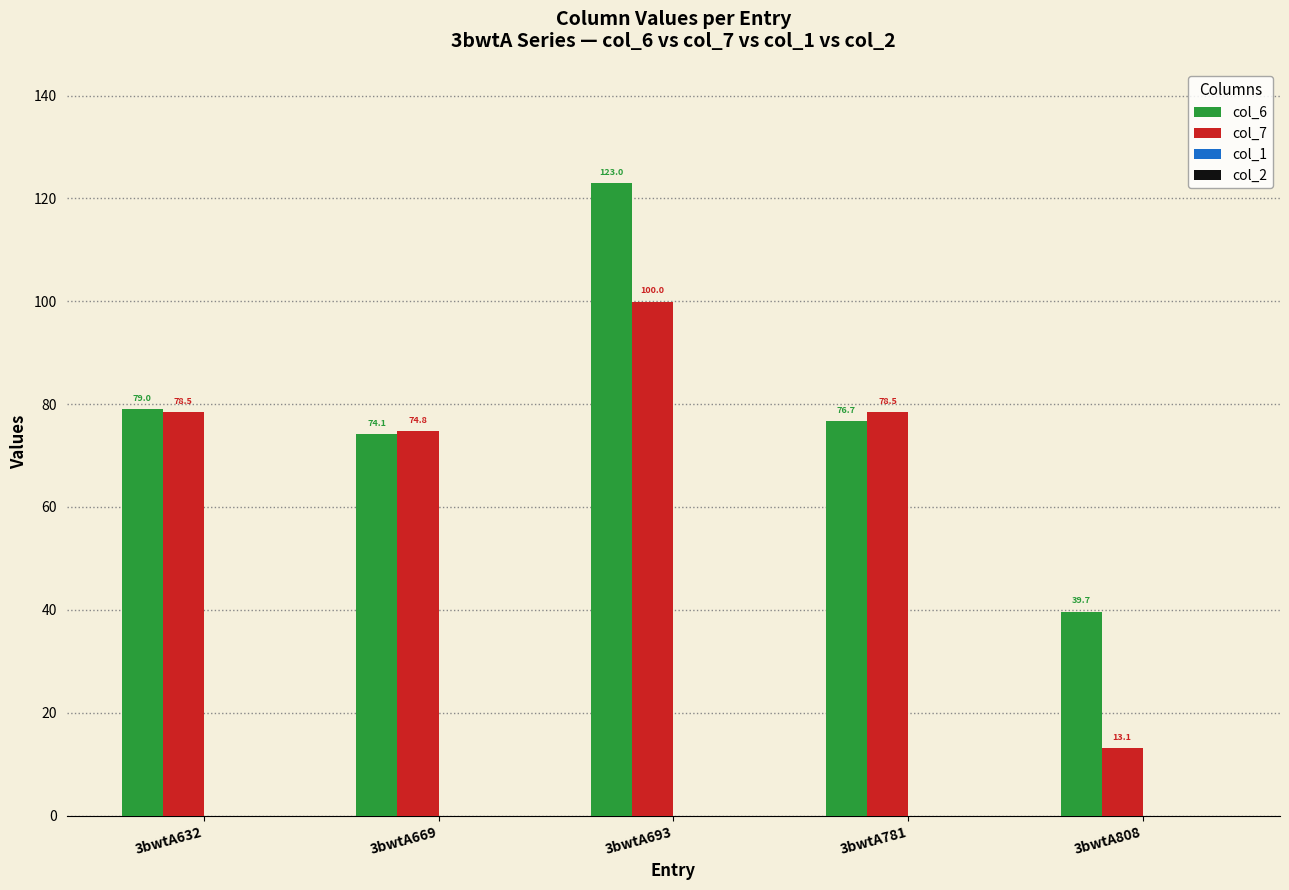

How many bars are there in total?

10